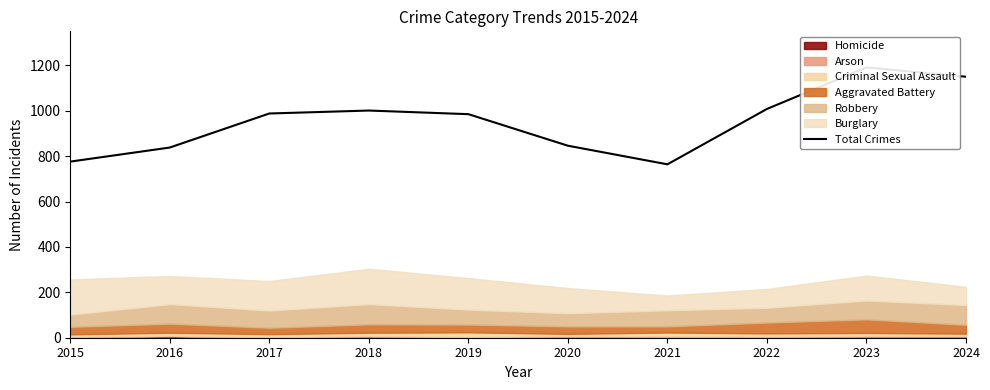

Rank the categories by value from lowest to highest.

2021, 2015, 2016, 2020, 2019, 2017, 2018, 2022, 2024, 2023